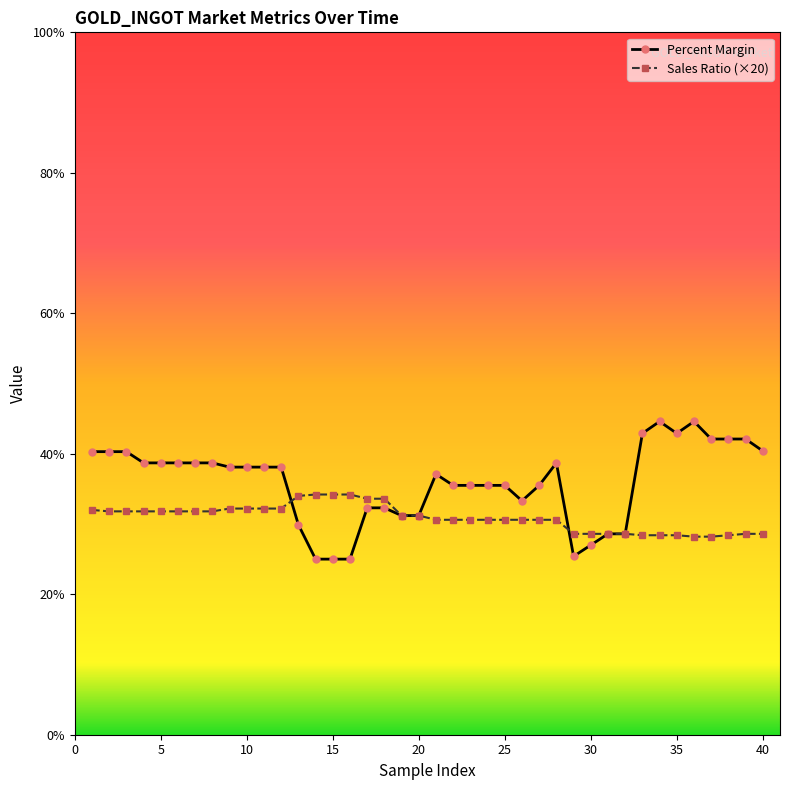

What is the minimum value shown in the chart?

25.0